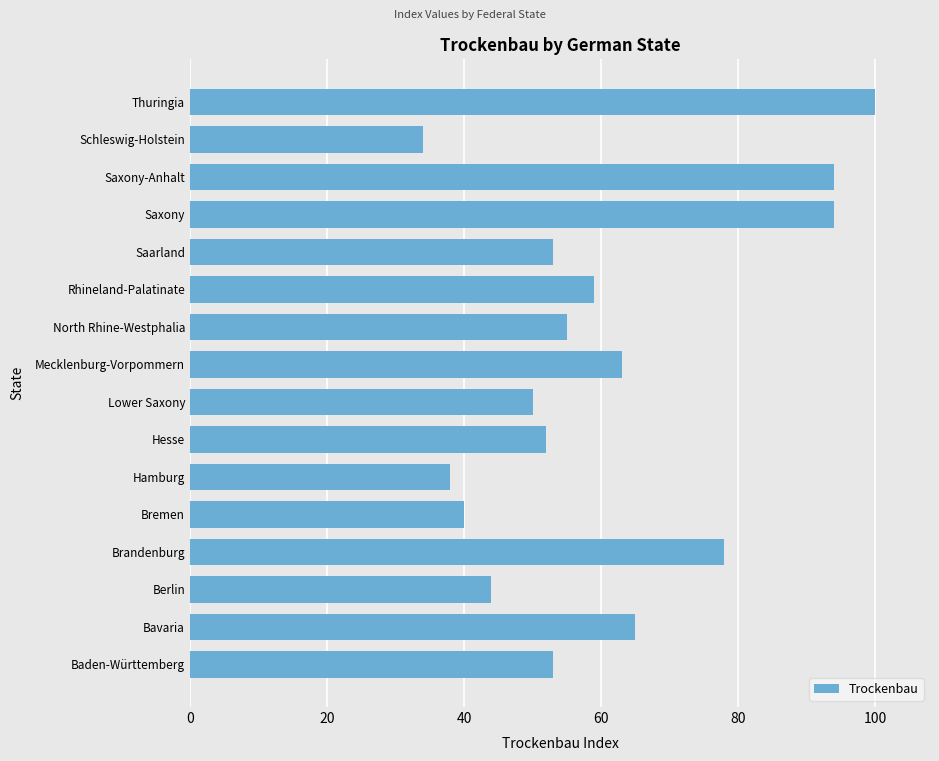

What is the change in value from Berlin to Schleswig-Holstein?

-10